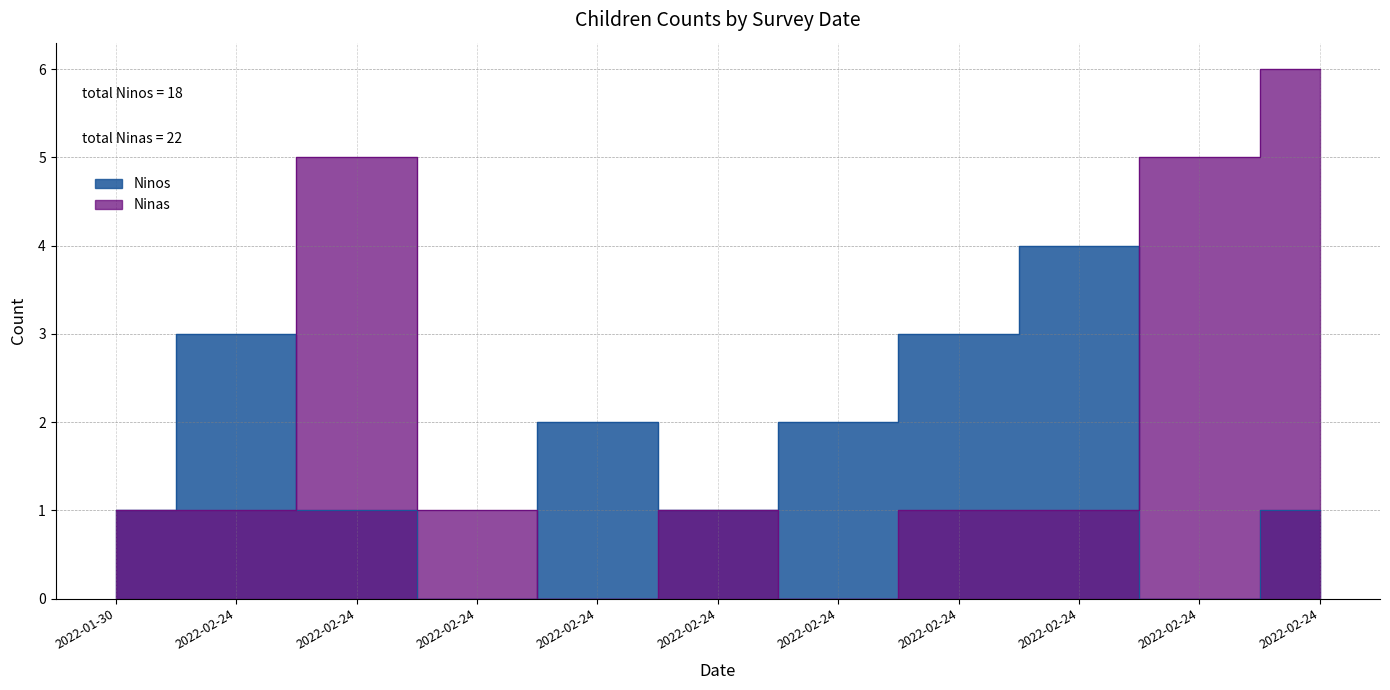

What is the label of the 1st point from the right?

2022-02-24